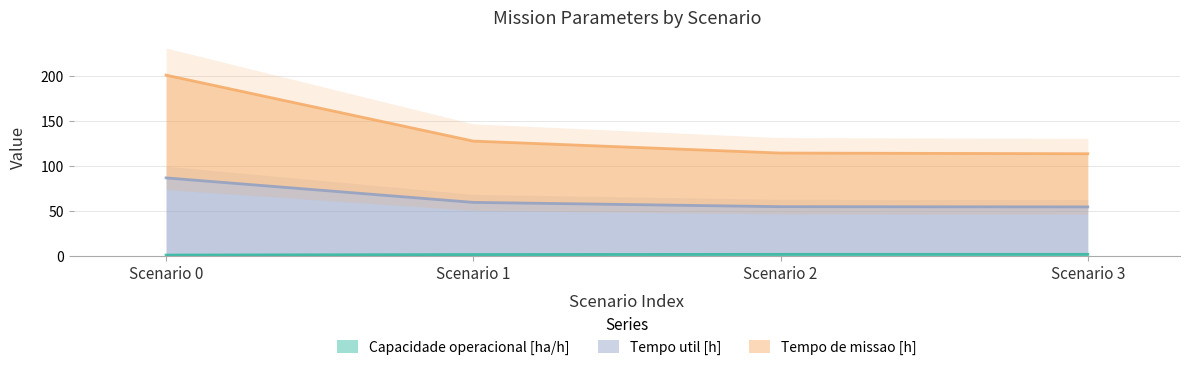

The Capacidade operacional [ha/h] series shows 0.9 at Scenario 0. True or false?

True